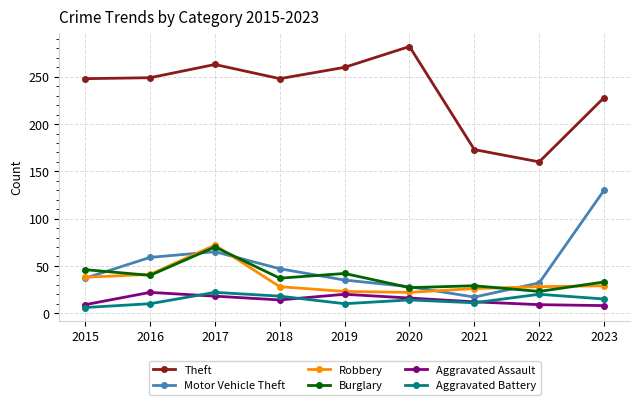

Does the chart display data point markers on the line(s)?

Yes